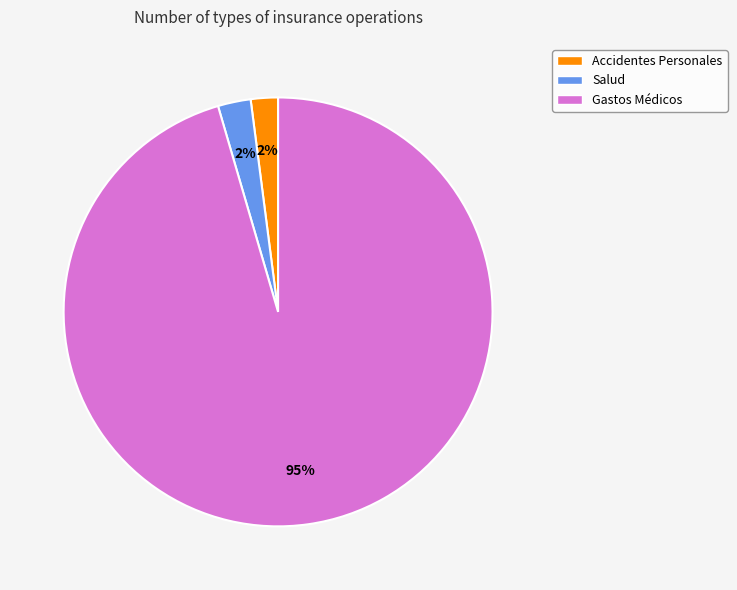

Is there a majority slice in this chart?

Yes